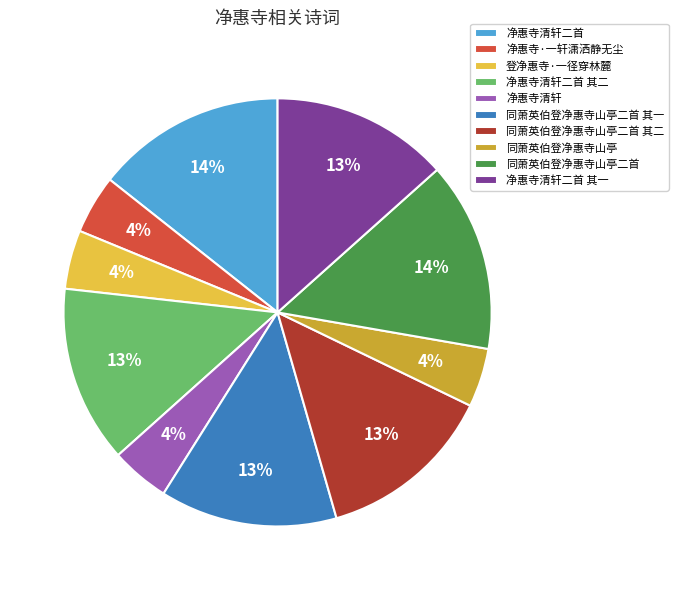

To the nearest percent, what is the difference between the 同萧英伯登净惠寺山亭二首 其一 and 登净惠寺·一径穿林麓 slice percentages?

9%